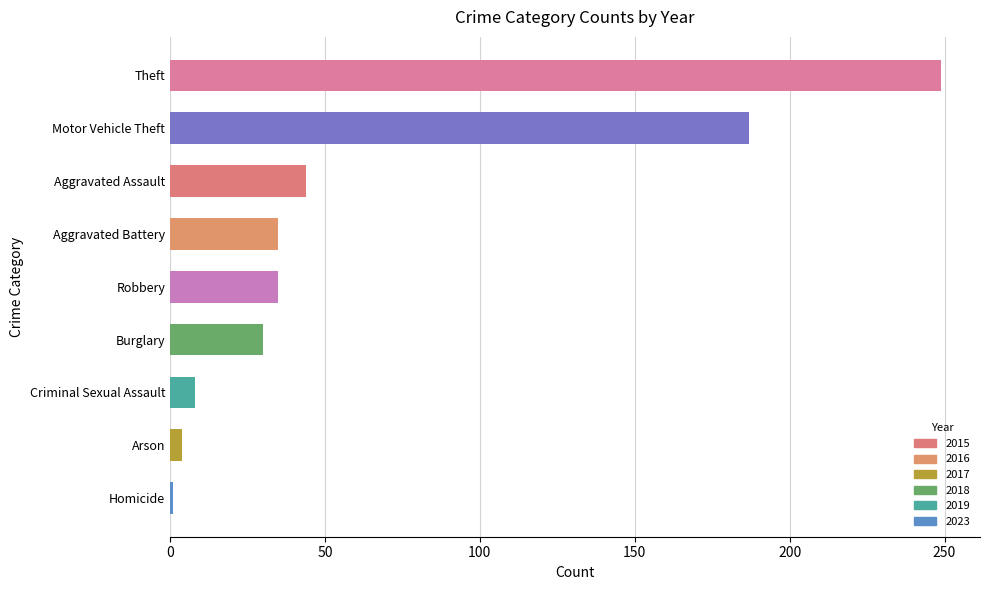

The value at Burglary is 41. True or false?

False